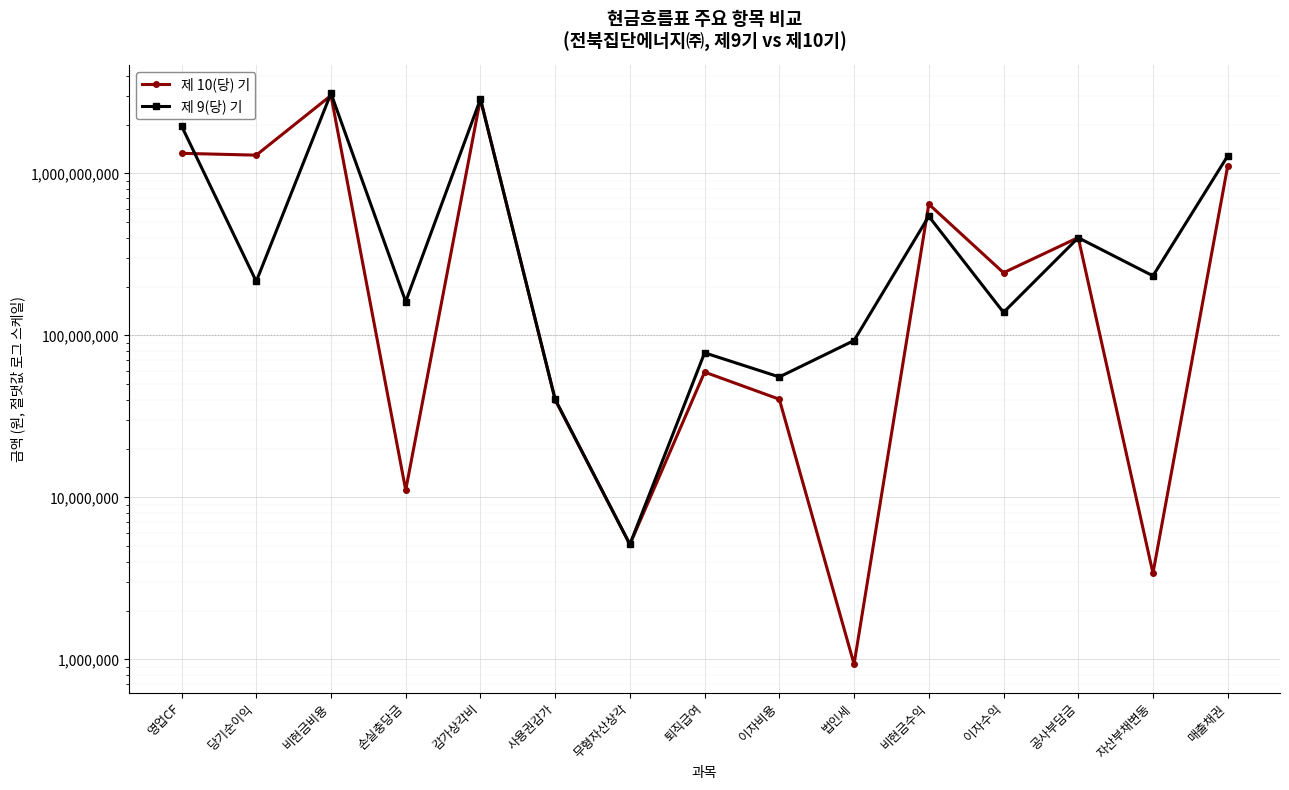

Rank the series at 손실충당금 from lowest to highest value.

제 10(당) 기, 제 9(당) 기